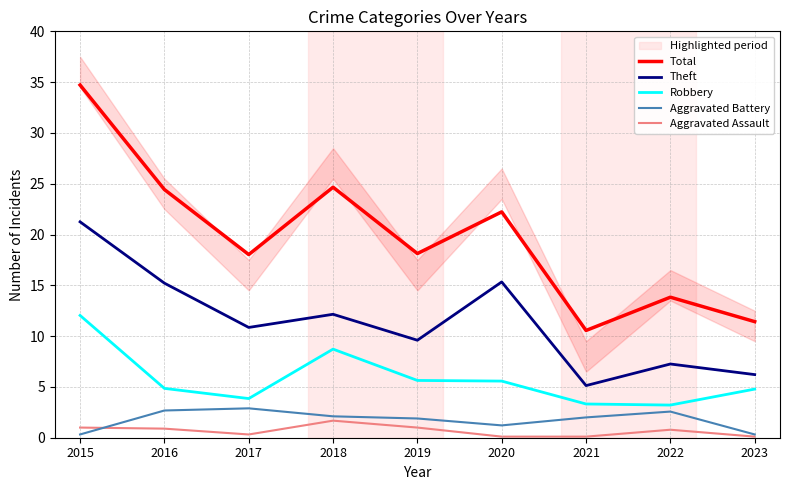

Rank the categories by Aggravated Assault value from highest to lowest.

2018, 2015, 2019, 2016, 2022, 2017, 2020, 2021, 2023